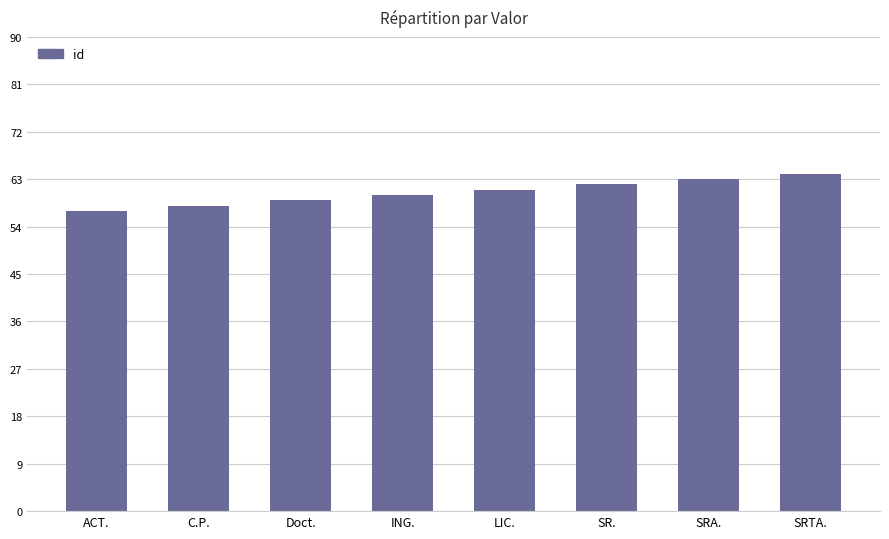

What position from the right is ACT.?

8